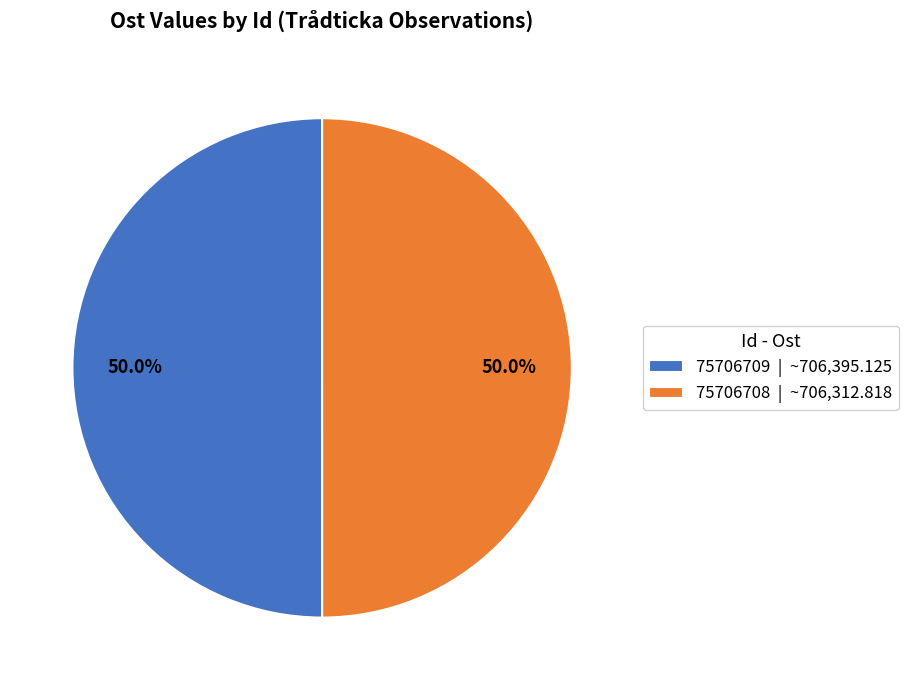

To the nearest percent, what is the average slice percentage?

50%